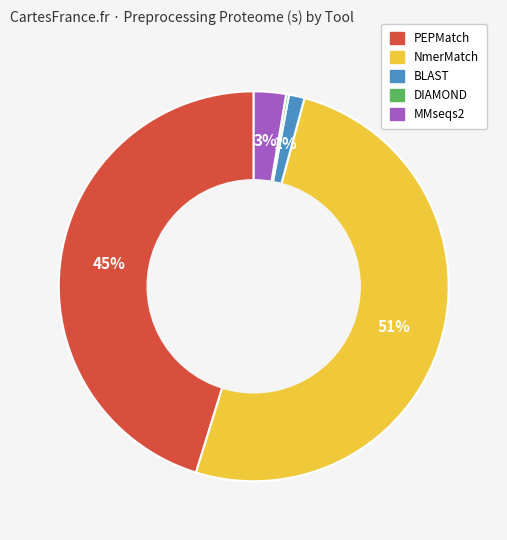

Do NmerMatch and PEPMatch together represent more than half of the pie?

Yes